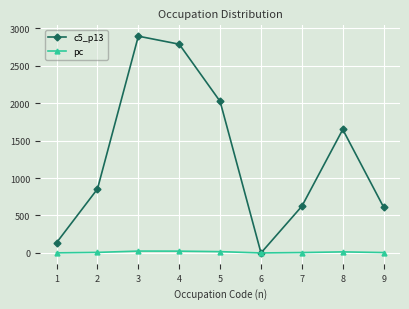

Which series has the largest total across all categories?

c5_p13